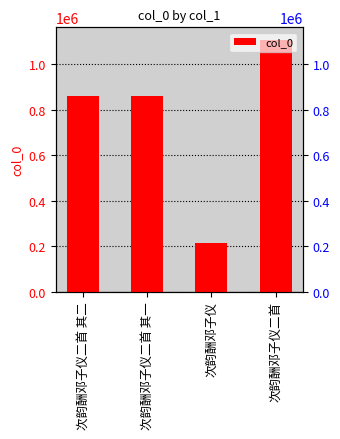

Count the number of values greater than 858780.

1